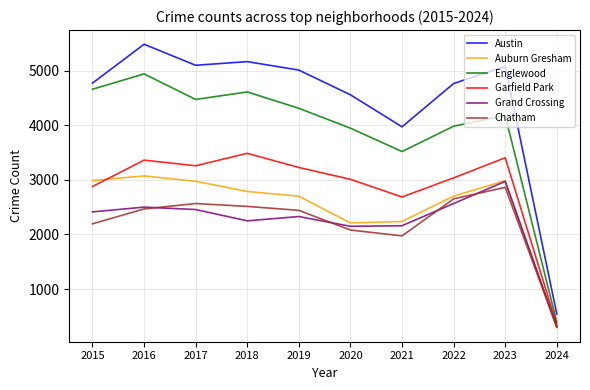

Is it true that Auburn Gresham equals 2787 at 2018?

True